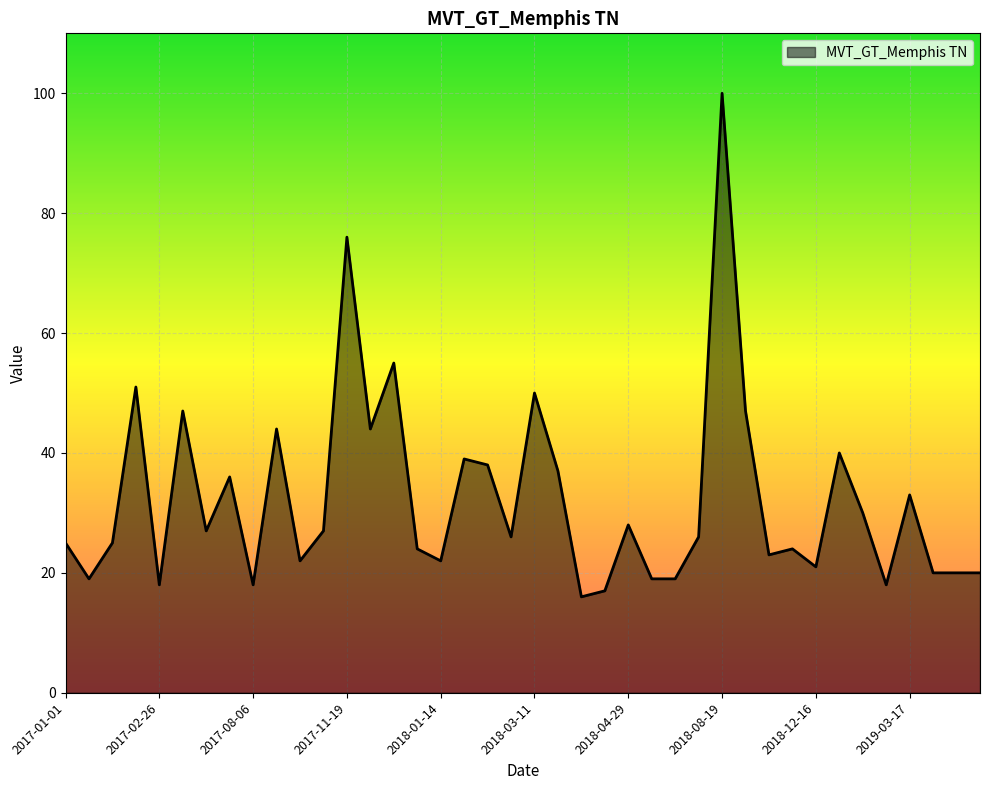

What is the greatest value displayed?

100